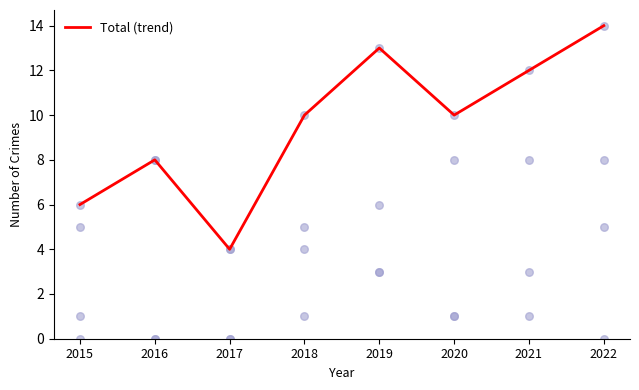

Which has a higher value, 2017 or 2018?

2018